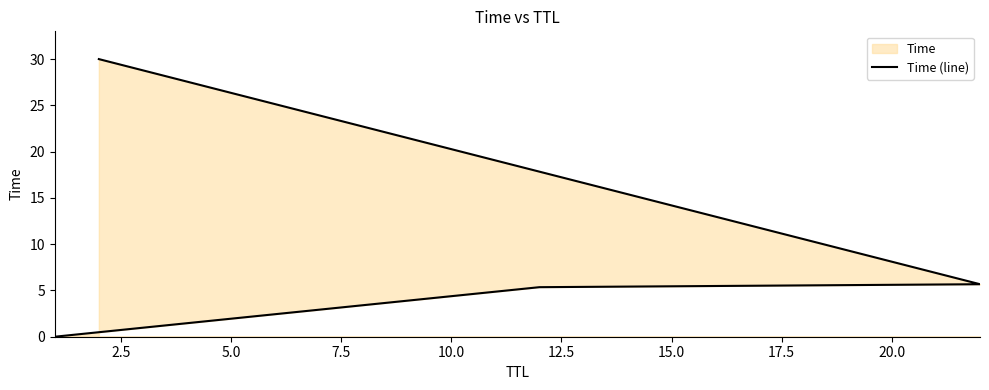

How many lines are shown in the chart?

1